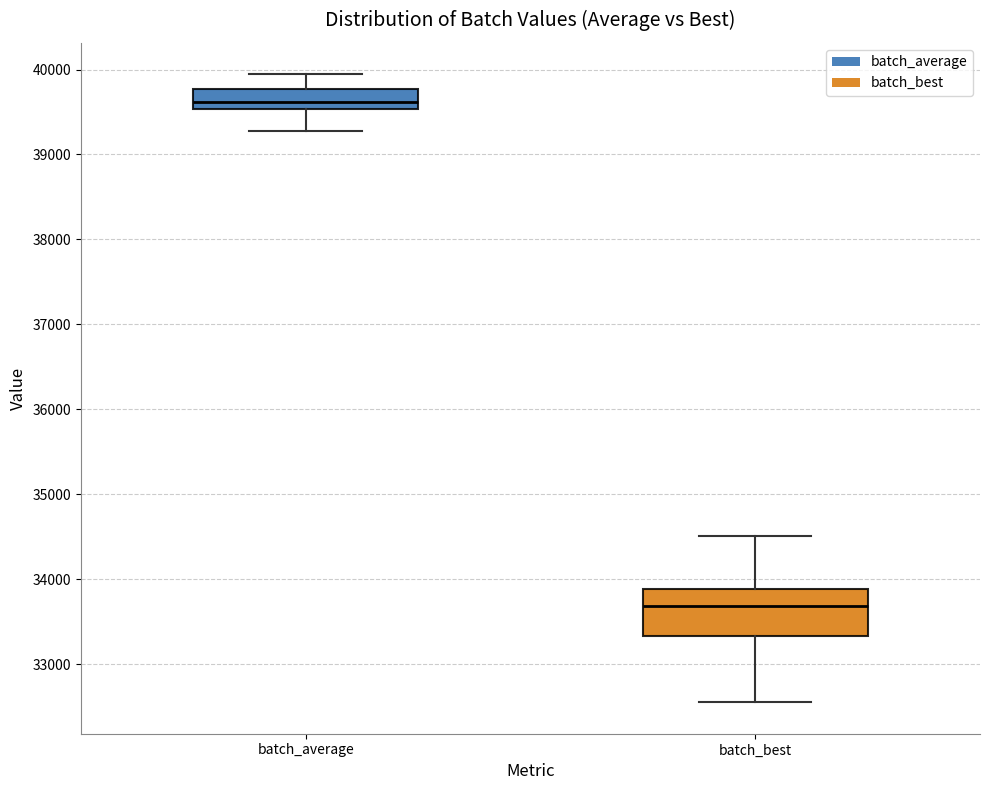

Reading left to right, read every box against the y-axis: the position of its median line, the range the box covers, and the ends of its whiskers. The values are not printed on the chart, so give them approximately, as read against the axis.

batch_average: median 39600, box 39500 to 39800, whiskers 39300 to 39900
batch_best: median 33700, box 33300 to 33900, whiskers 32600 to 34500